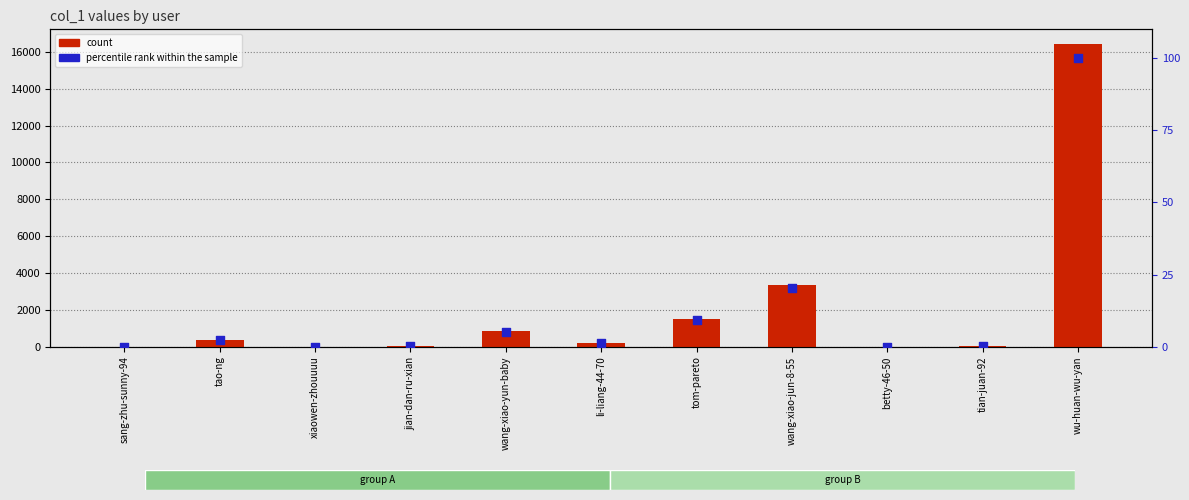

Which series reaches the minimum Y coordinate?

count